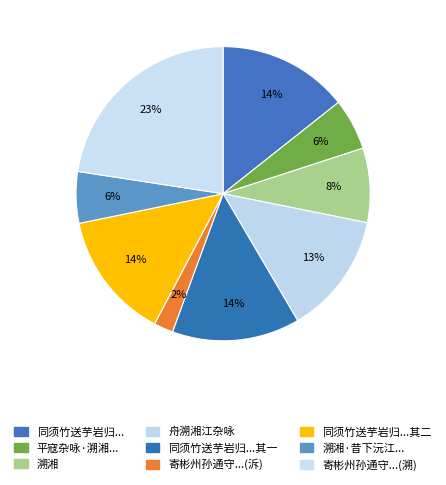

Does any single category account for the majority?

No